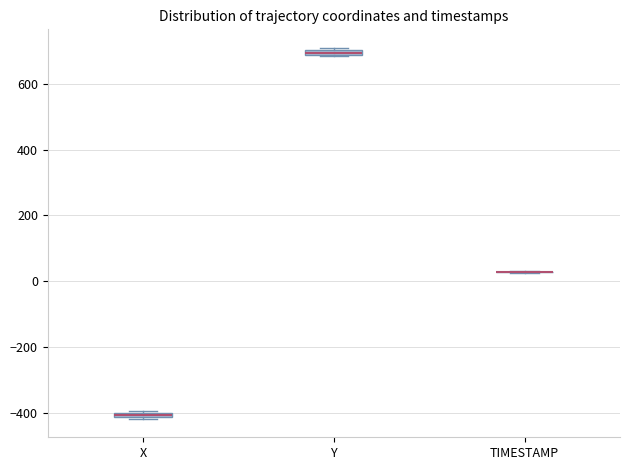

Where is the lower edge of the box for Y on the y-axis? The values are not printed on the chart, so give them approximately, as read against the axis.

680